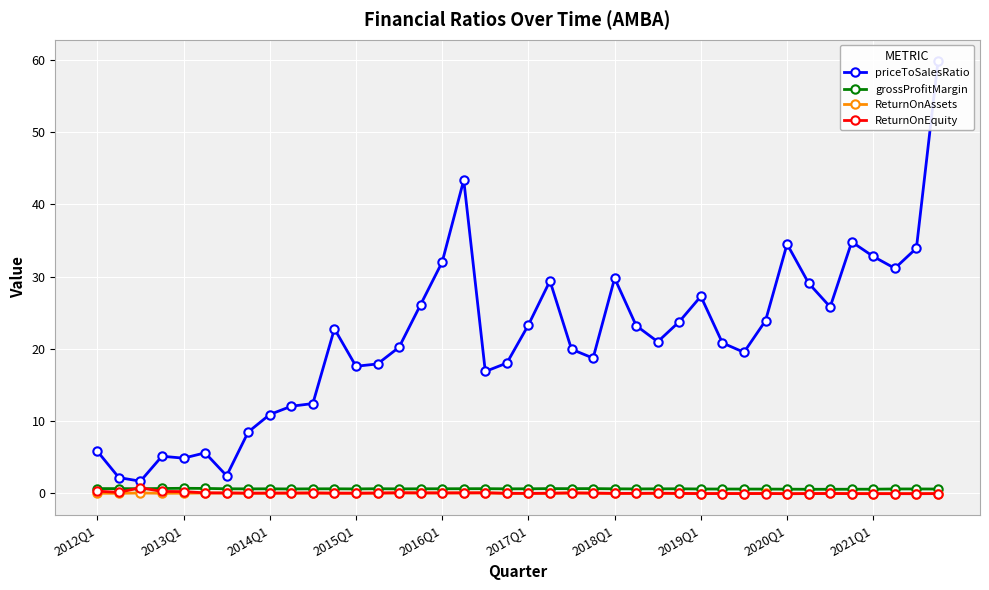

True or false: grossProfitMargin and priceToSalesRatio intersect in this chart.

False